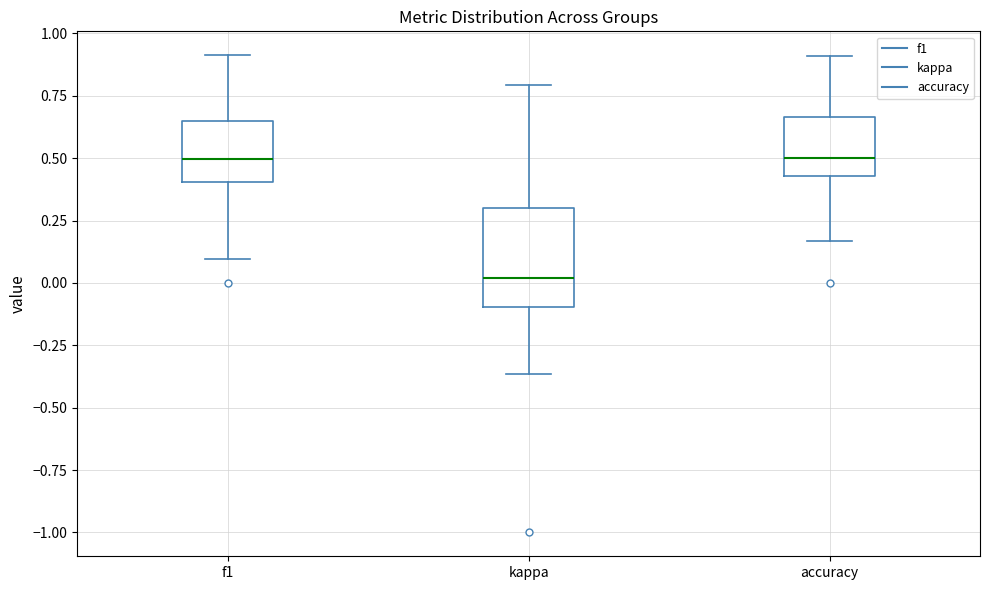

Comparing the boxes themselves (not the whiskers), which one is the tallest?

kappa